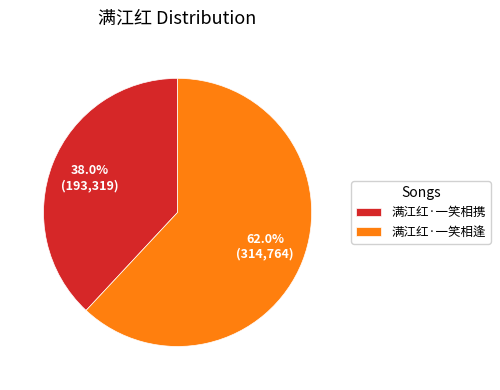

Is it true that 满江红·一笑相携 is 32% of the pie?

False